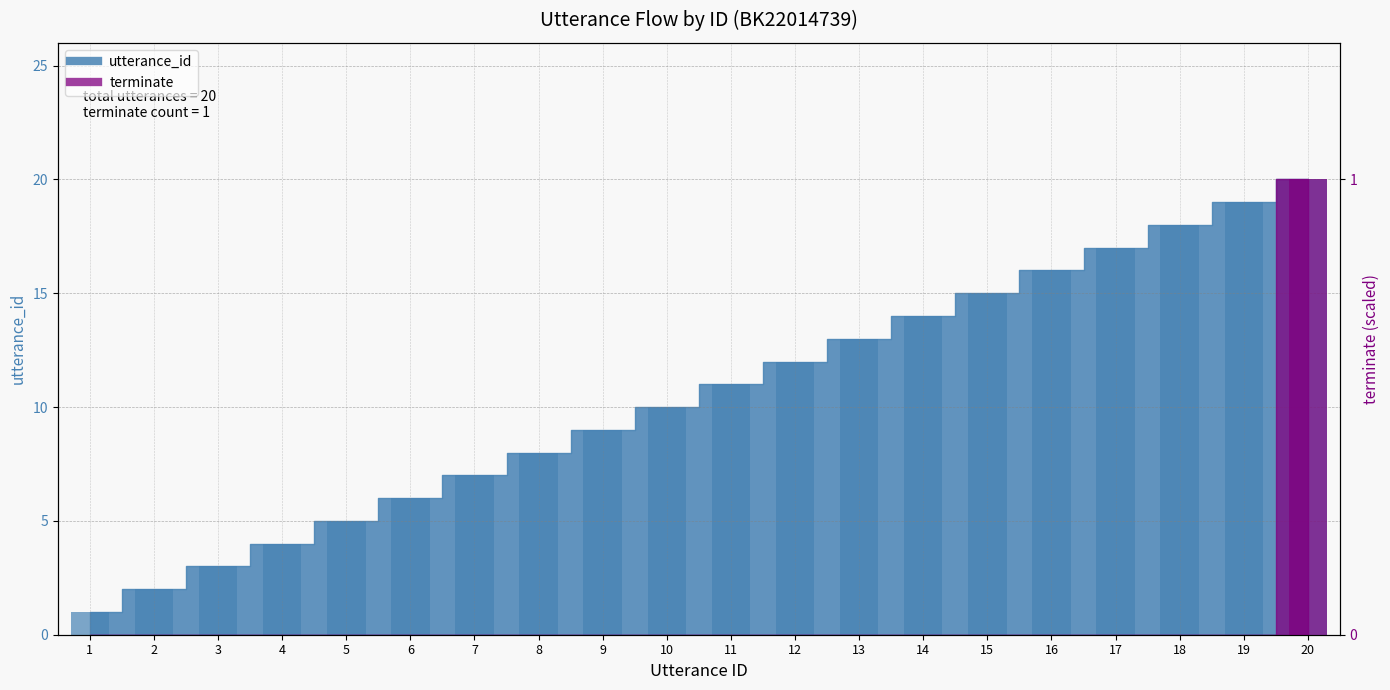

Does the chart contain any negative values?

No